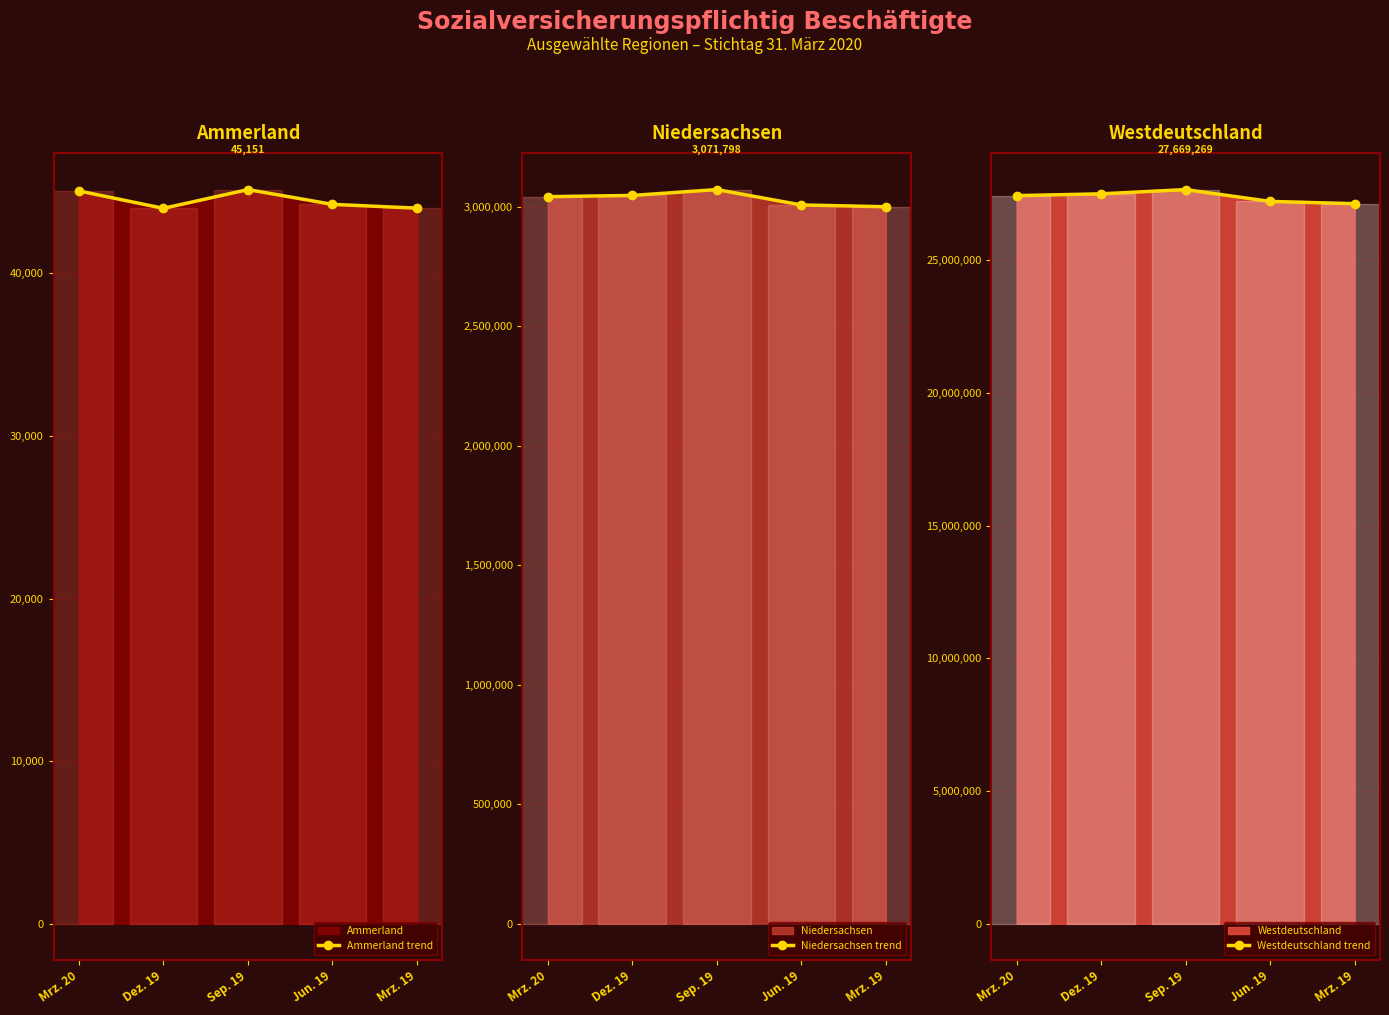

What position from the right is Dez. 19?

4